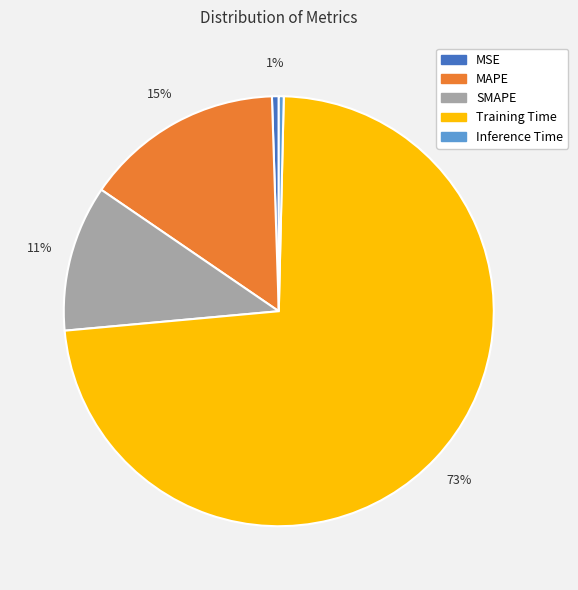

Does Training Time account for over 50% of the chart?

Yes